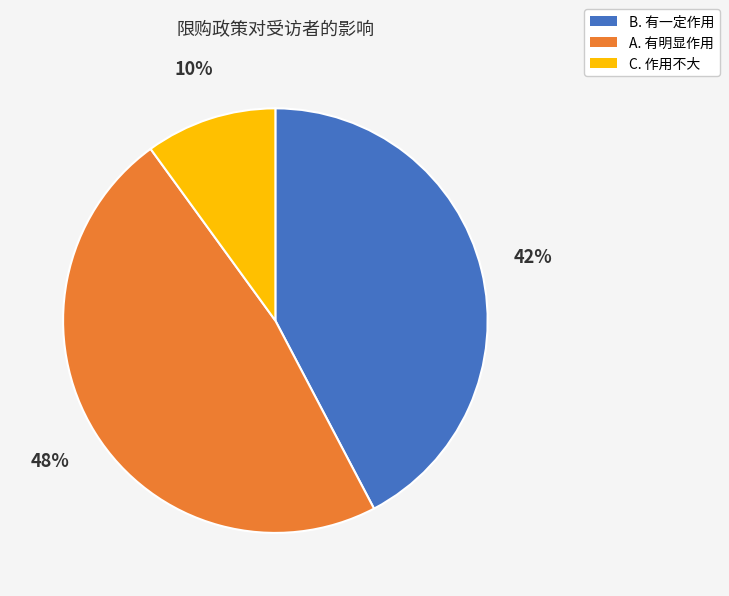

Between B. 有一定作用 and A. 有明显作用, which is larger?

A. 有明显作用